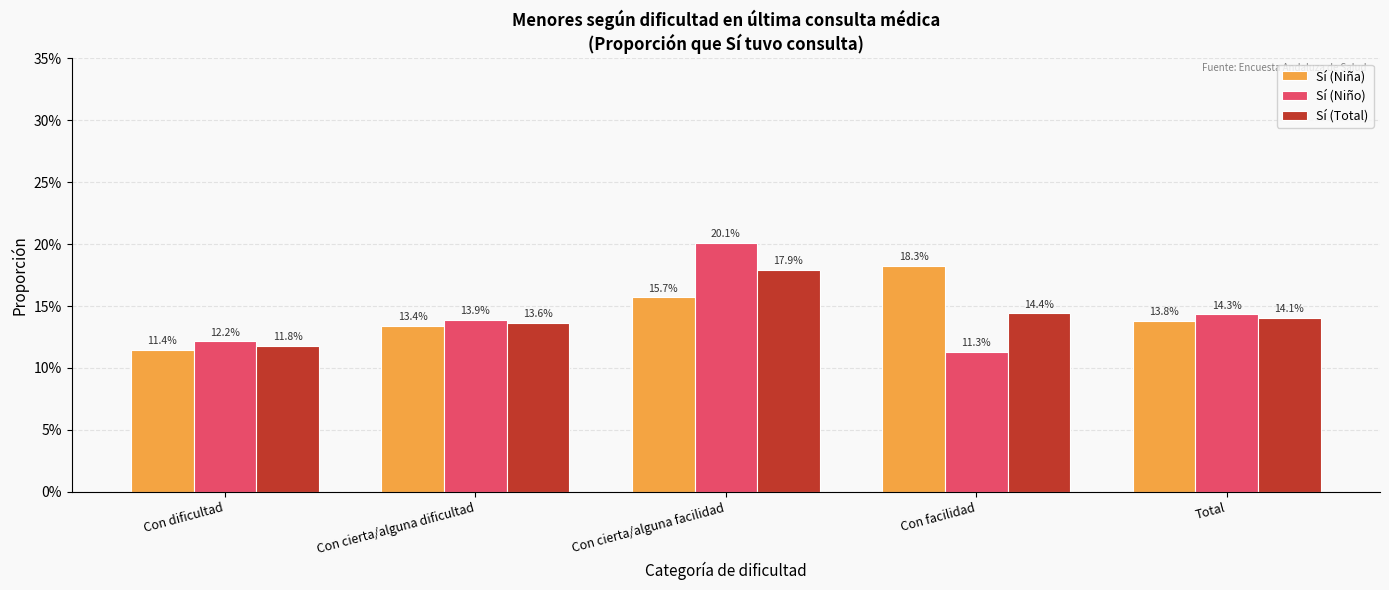

Reading left to right, extract all data points from this chart.

Sí (Niña): Con dificultad=0.1	Con cierta/alguna dificultad=0.1	Con cierta/alguna facilidad=0.2	Con facilidad=0.2	Total=0.1
Sí (Niño): Con dificultad=0.1	Con cierta/alguna dificultad=0.1	Con cierta/alguna facilidad=0.2	Con facilidad=0.1	Total=0.1
Sí (Total): Con dificultad=0.1	Con cierta/alguna dificultad=0.1	Con cierta/alguna facilidad=0.2	Con facilidad=0.1	Total=0.1